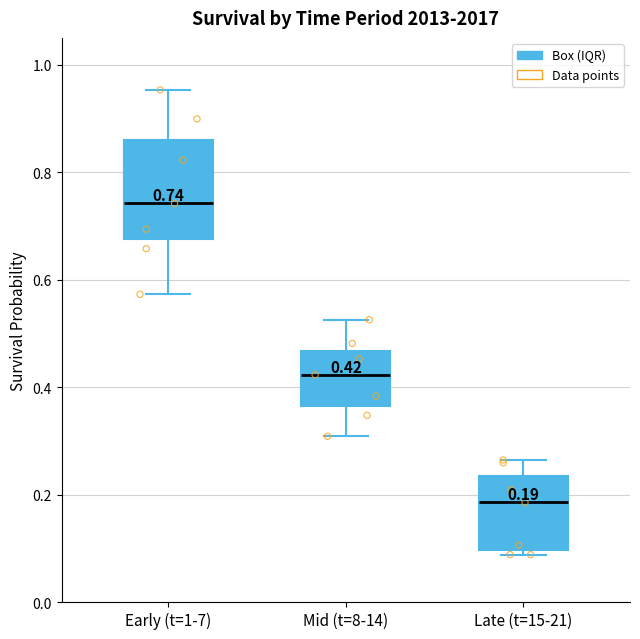

Comparing the boxes themselves (not the whiskers), which one is the tallest?

Early (t=1-7)